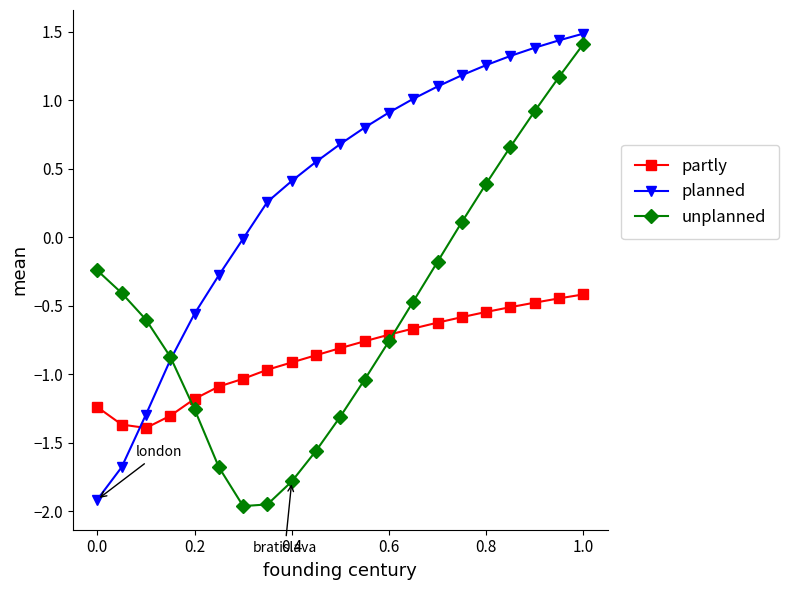

Which series has the largest total across all categories?

planned